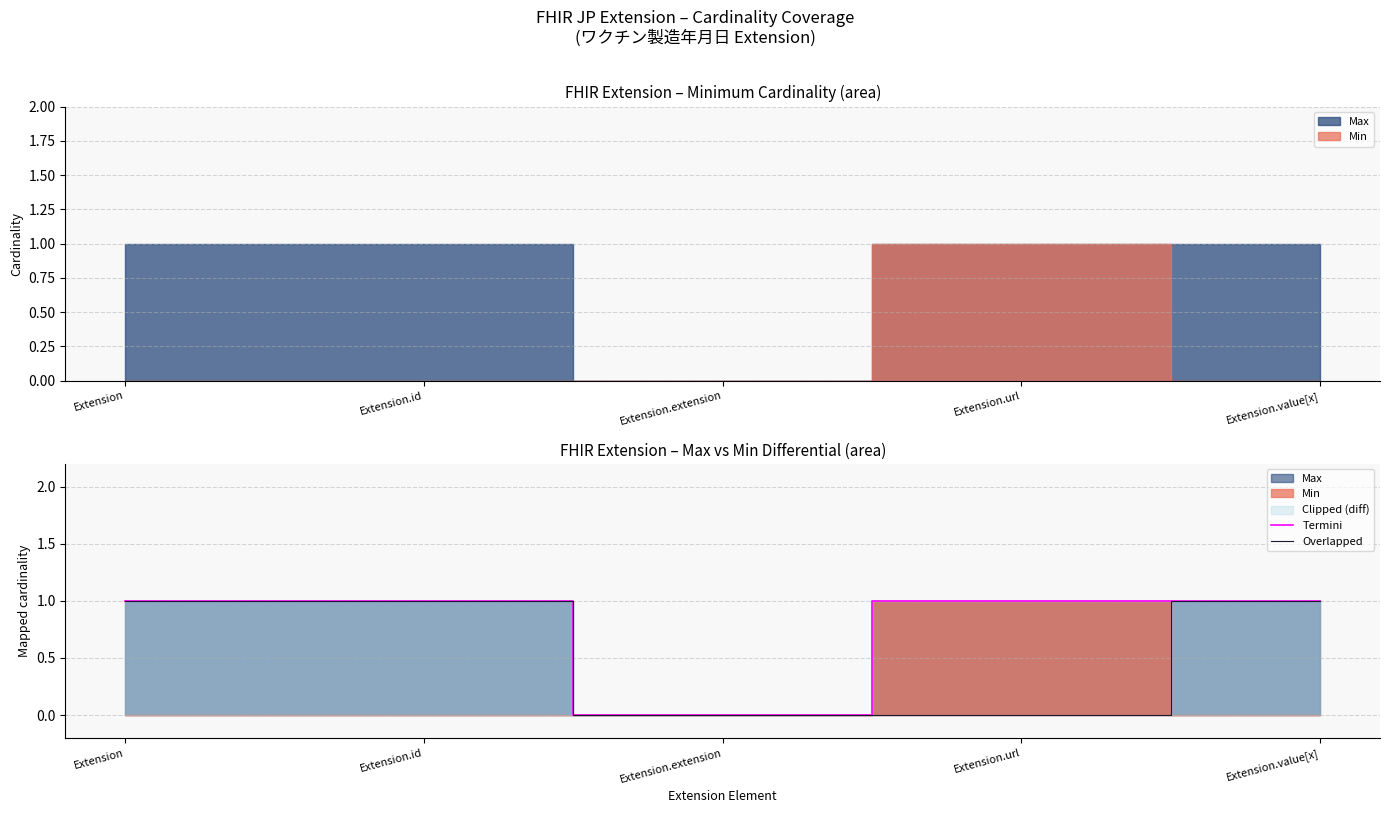

The Termini series shows 1 at Extension. True or false?

True